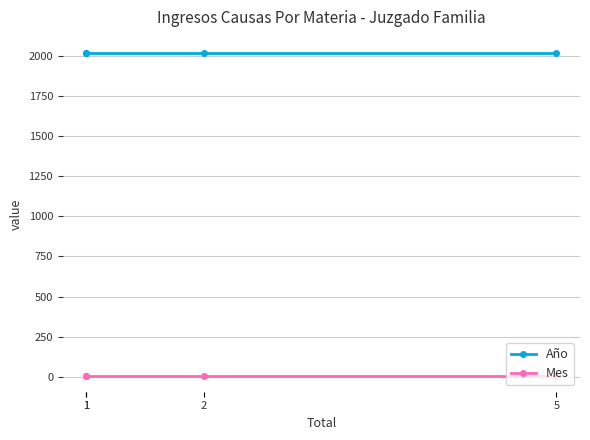

What is the average value of the Mes series?

6